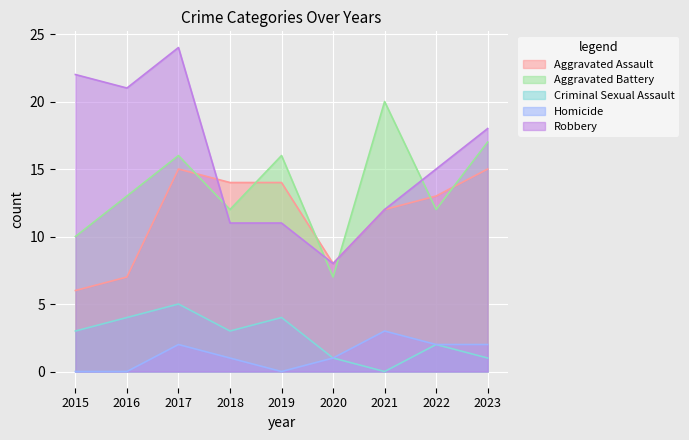

After their last crossing, which series has the higher values: Robbery or Aggravated Assault?

Aggravated Assault